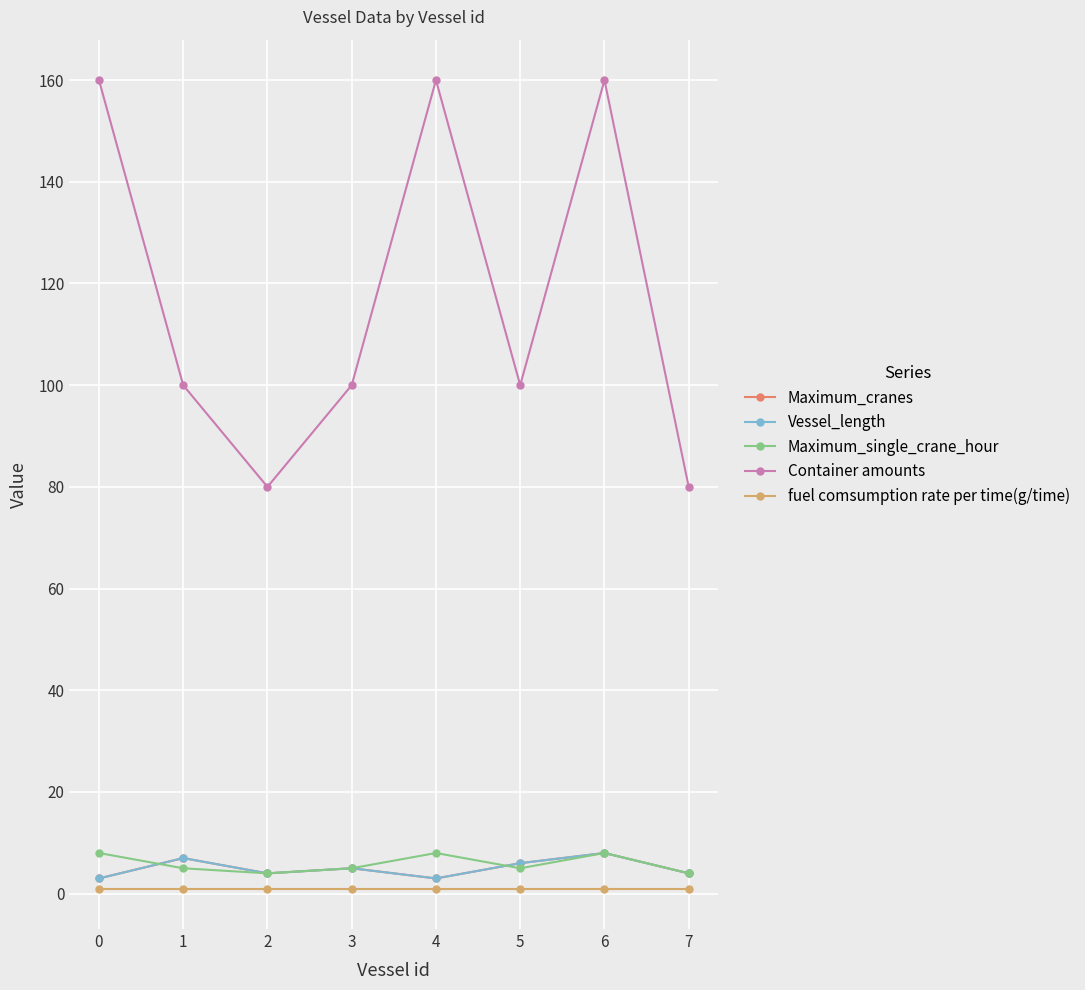

Does the chart have visible grid lines?

Yes